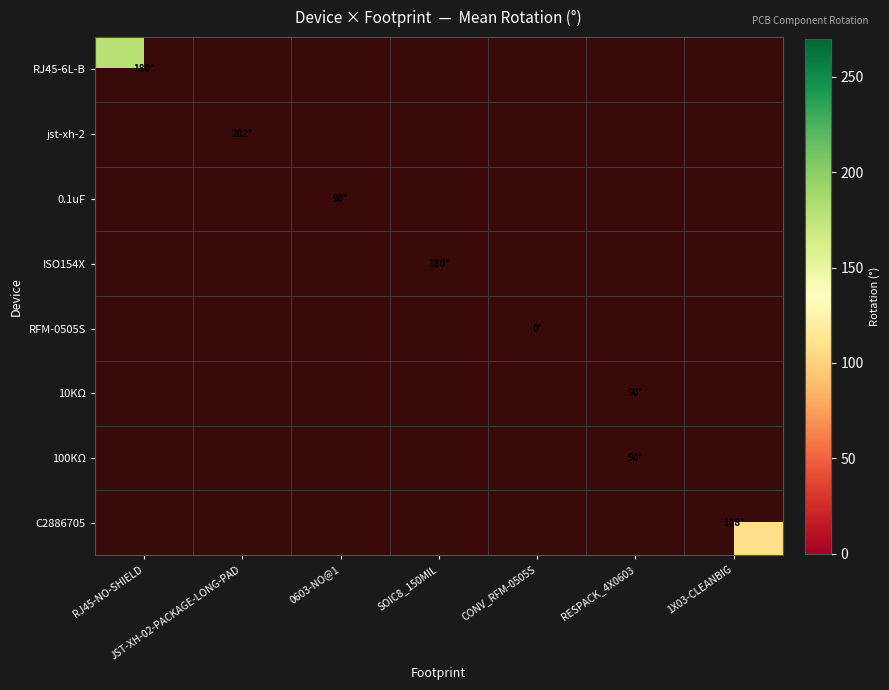

The 0.1uF series shows 90.0 at 0603-NO@1. True or false?

True